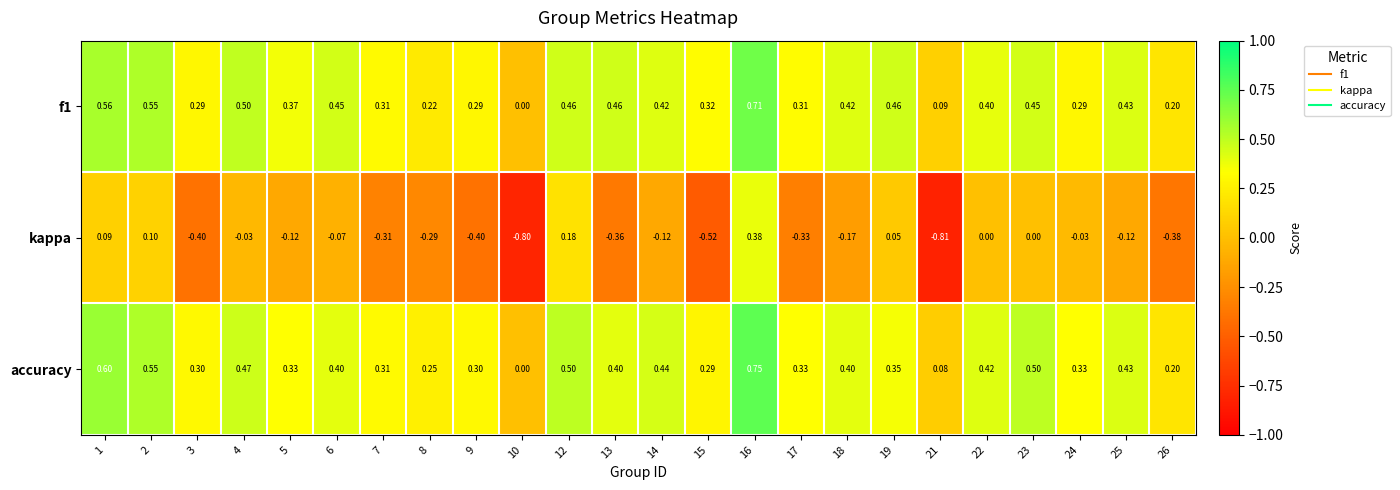

How many categories are shown in the chart?

24